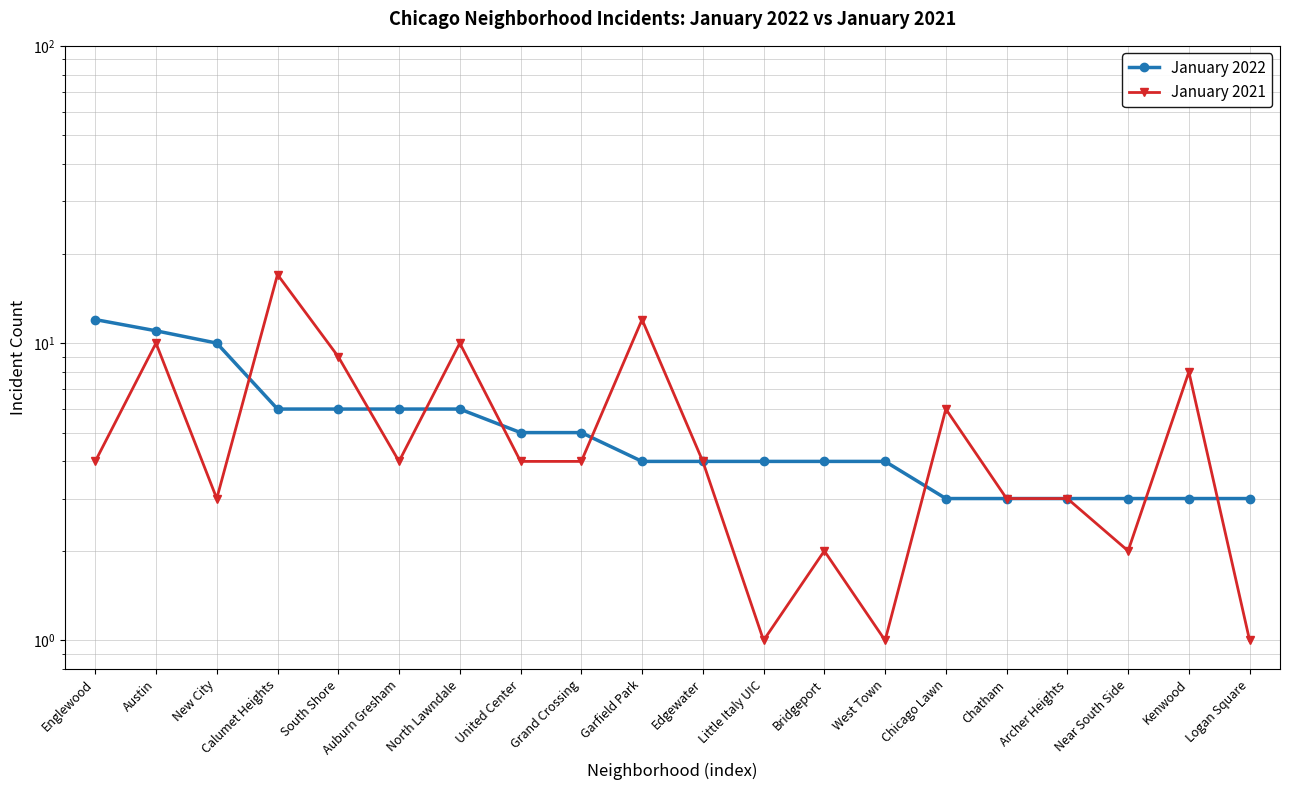

What is the value of the January 2021 point at the 12th from the left?

1